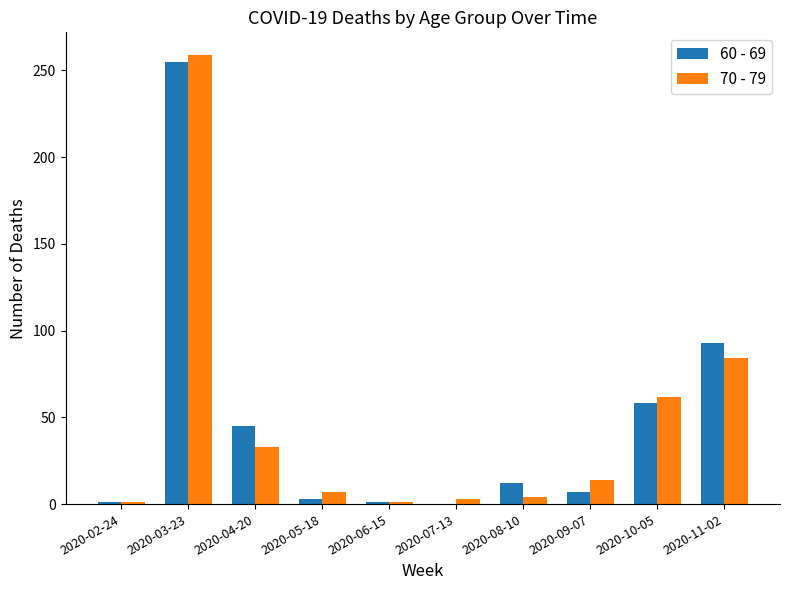

At which label is 70 - 79 closest to 130?

2020-11-02